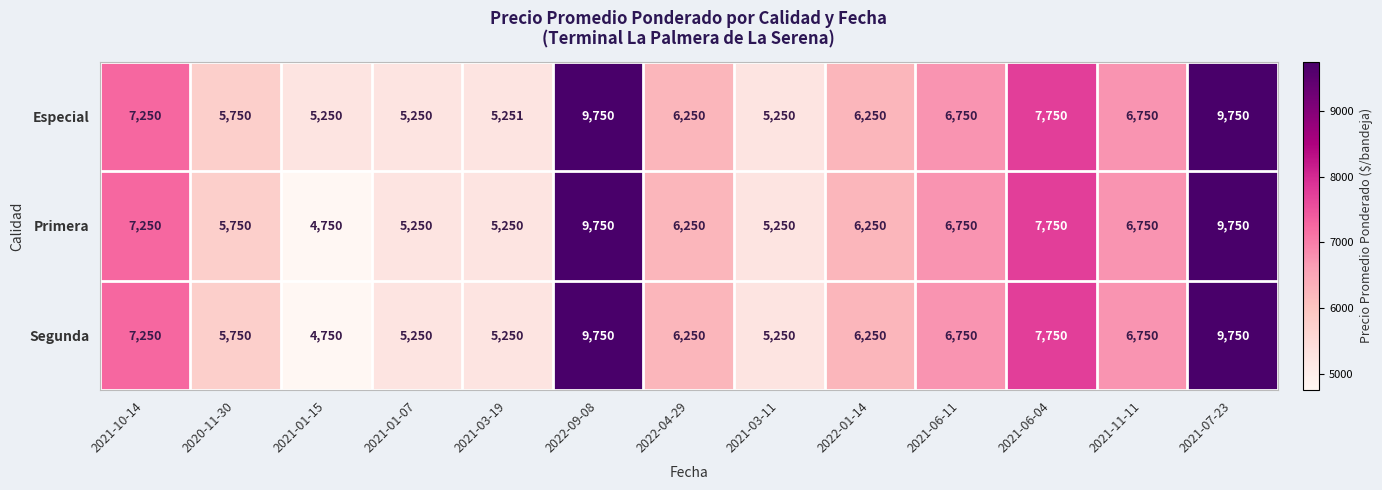

What is the difference between the Primera values at 2021-11-11 and 2021-01-07?

1500